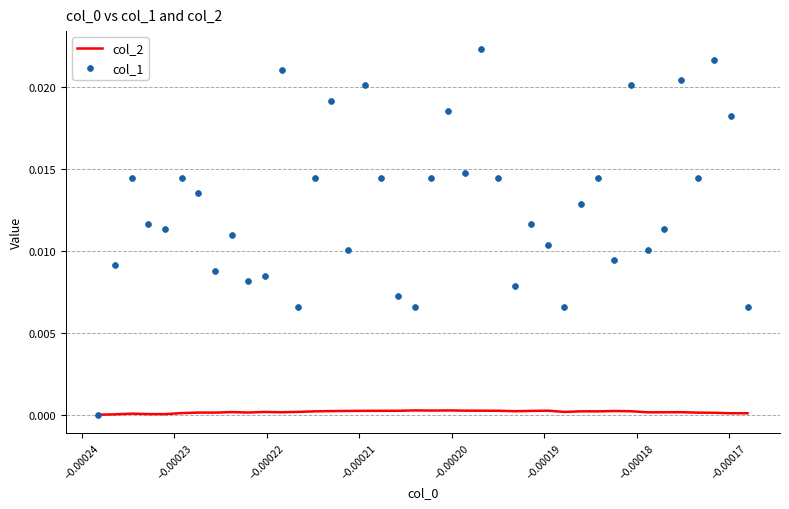

What are all the series names shown in the legend?

col_2, col_1